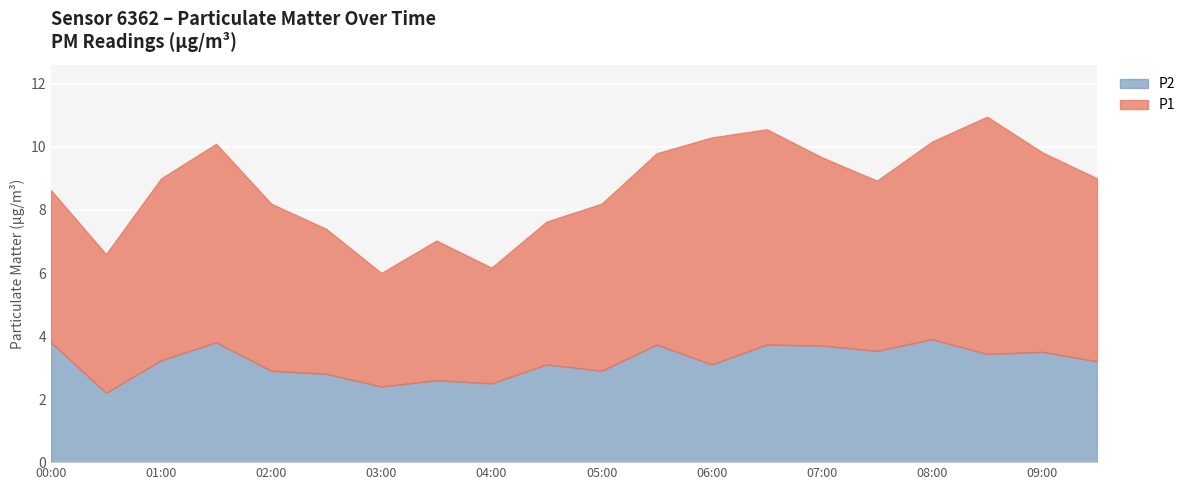

What is the difference between the P1 values at 05:00 and 03:30?

1.0